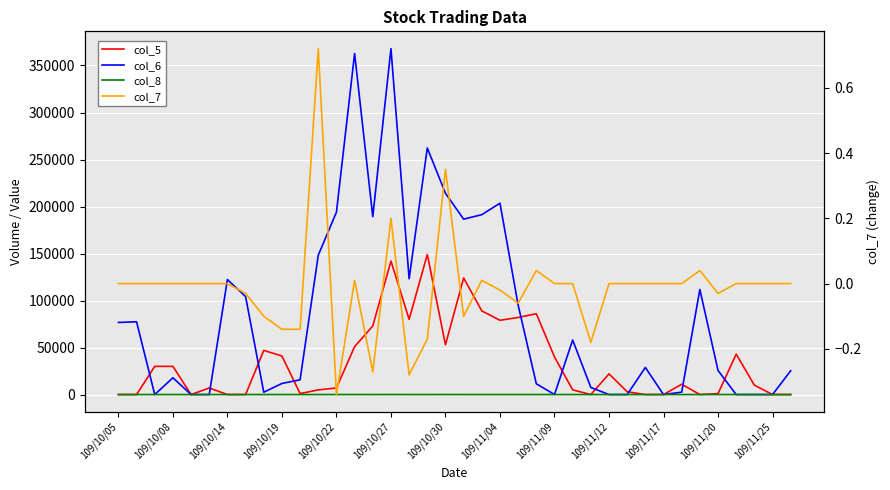

At how many categories does at least one series exceed 8784?

32